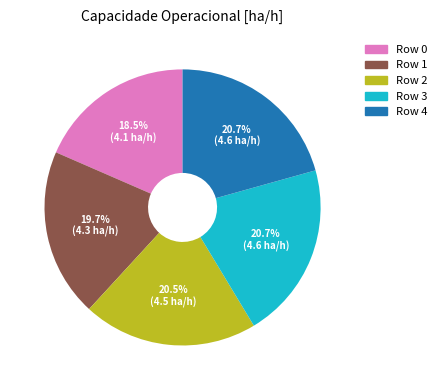

What percentage is NOT represented by Row 4?

79.3%